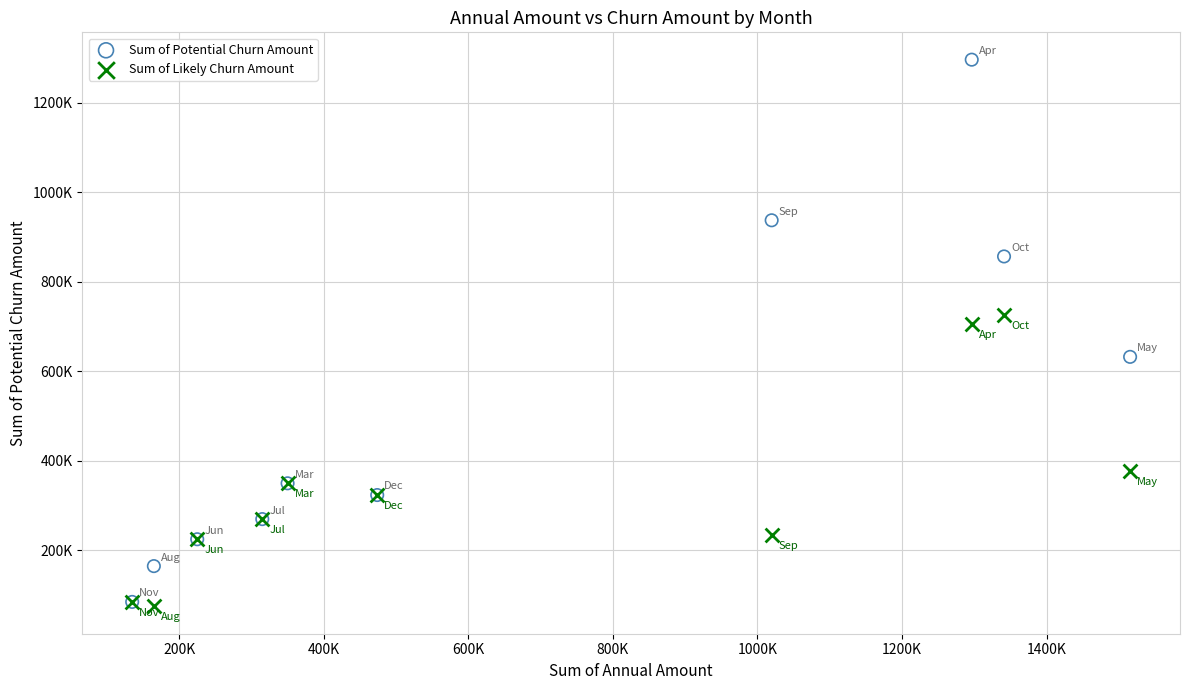

What are all the series names shown in the legend?

Sum of Potential Churn Amount, Sum of Likely Churn Amount